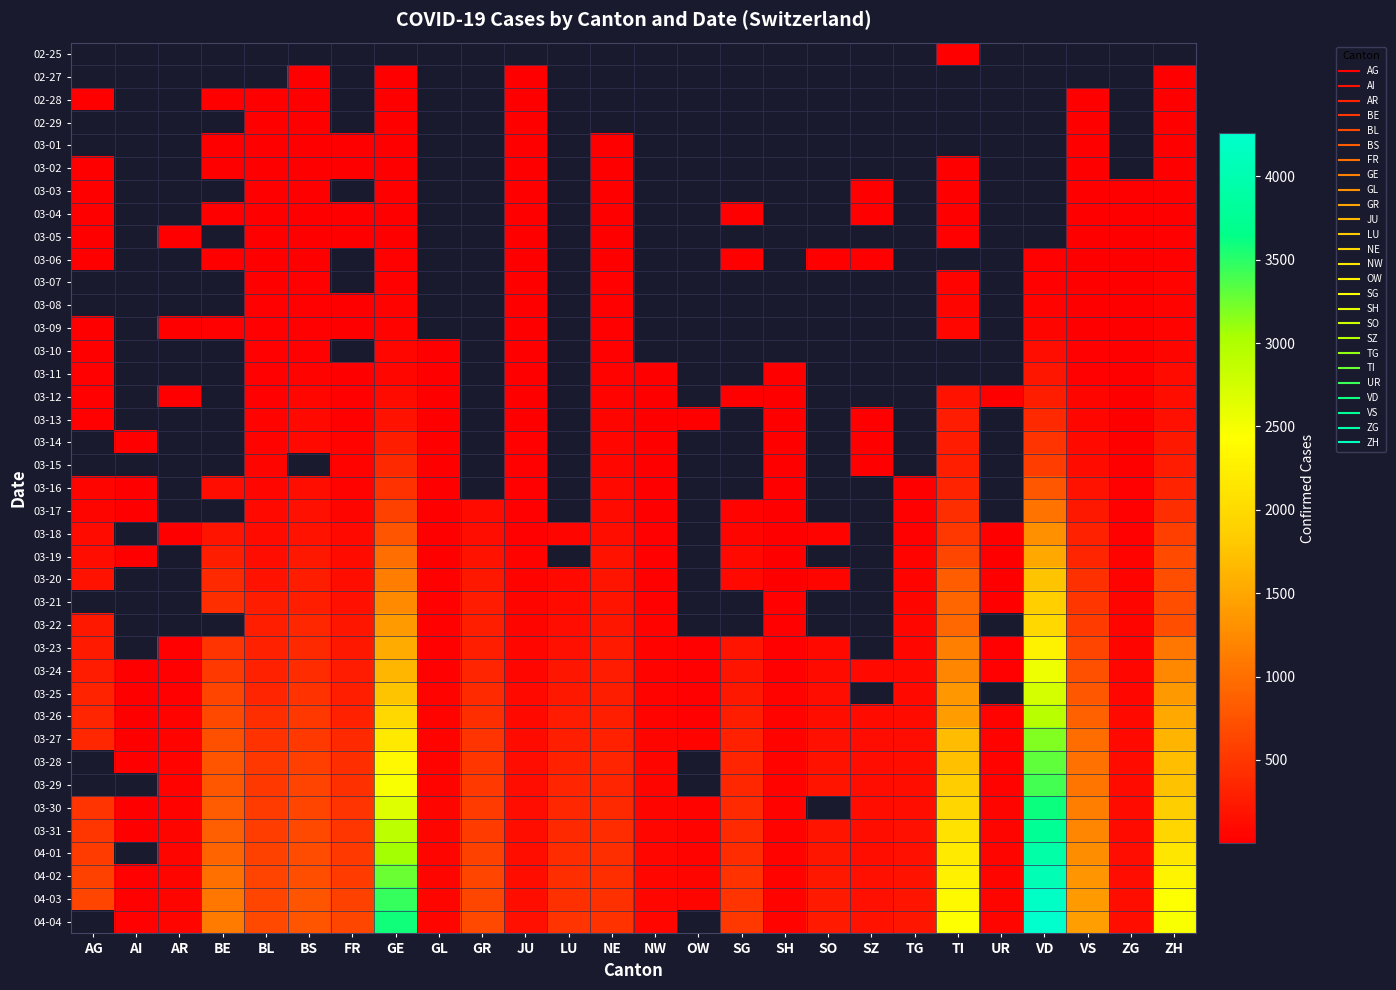

Which series has the largest total across all categories?

04-03